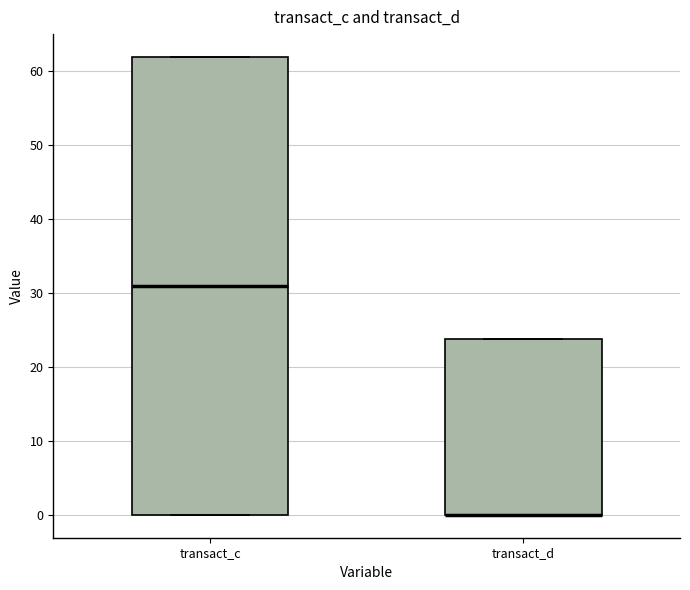

Where is the upper edge of the box for transact_d on the y-axis? The values are not printed on the chart, so give them approximately, as read against the axis.

24